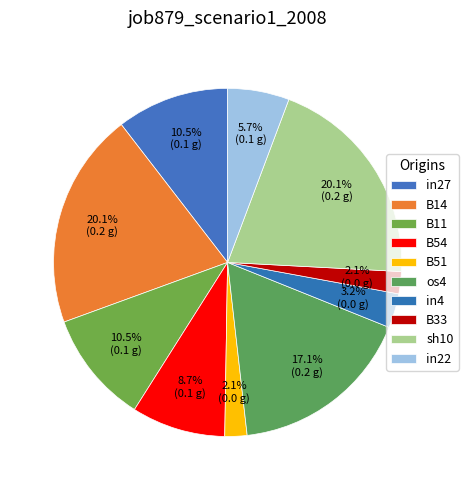

Count the number of slices in the pie.

10